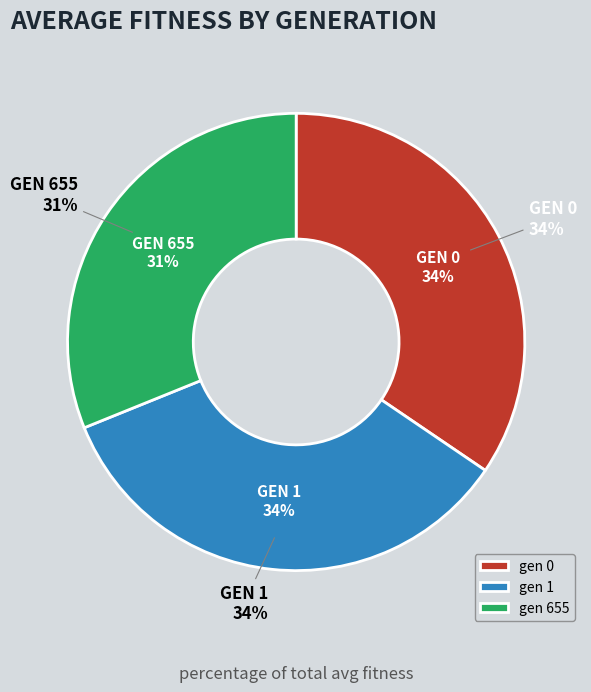

The gen 0 slice represents 34% of the pie. True or false?

True